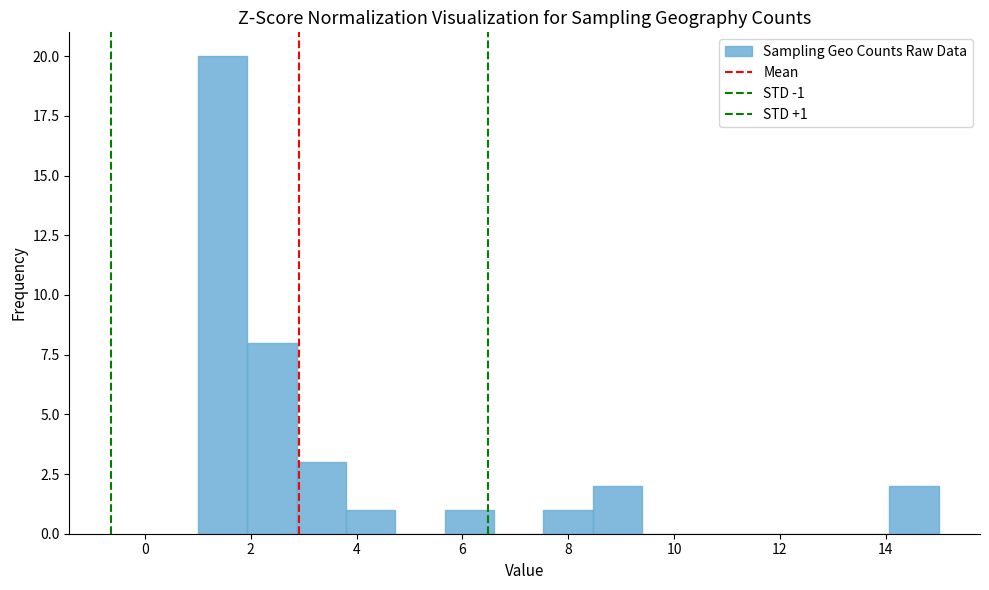

Over which range of the x-axis is the bar tallest?

1.0 to 2.0